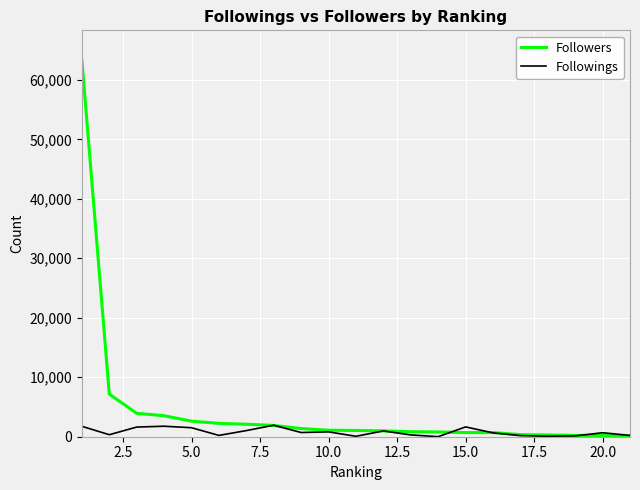

Which series has the widest spread of values?

Followers